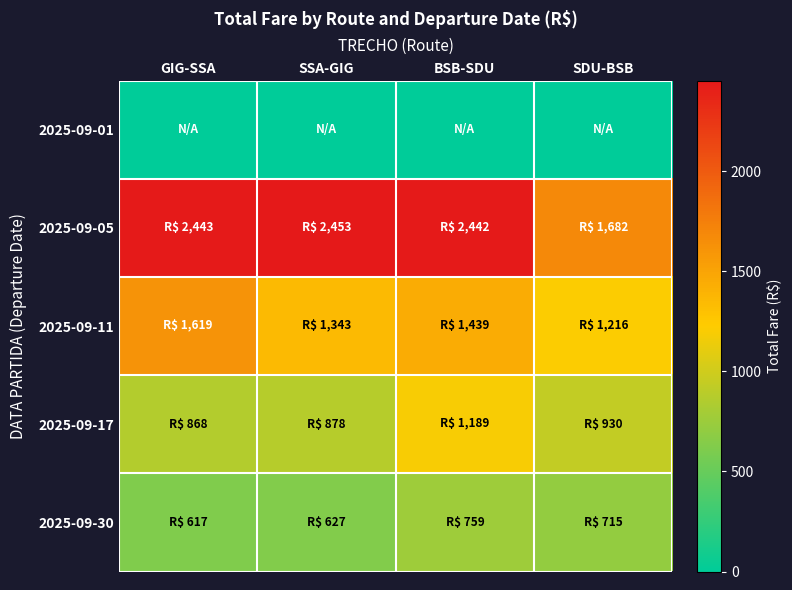

What is the spread (max minus min) of values at SSA-GIG?

2453.2